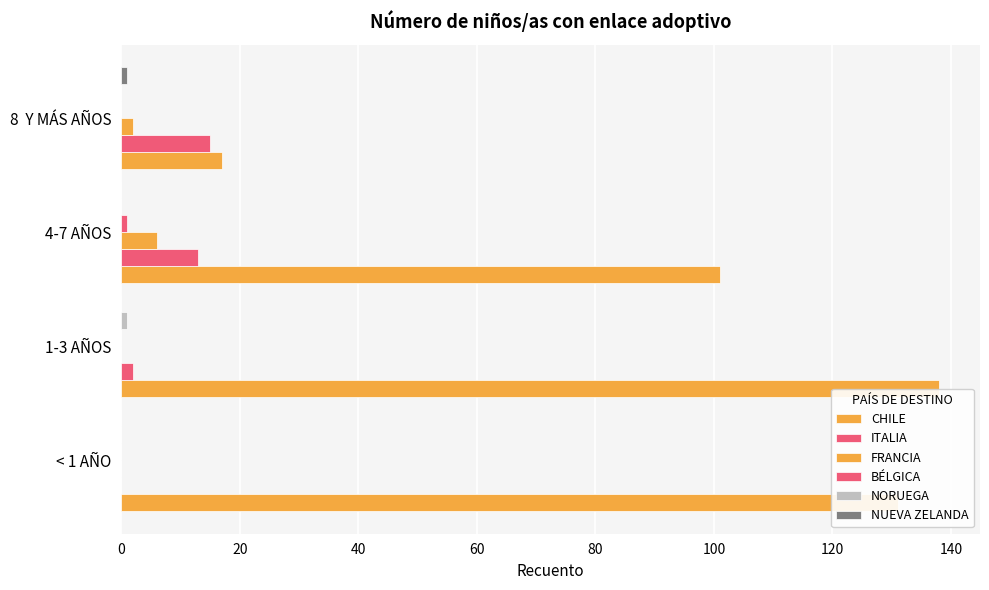

Which series has the widest spread of values?

CHILE